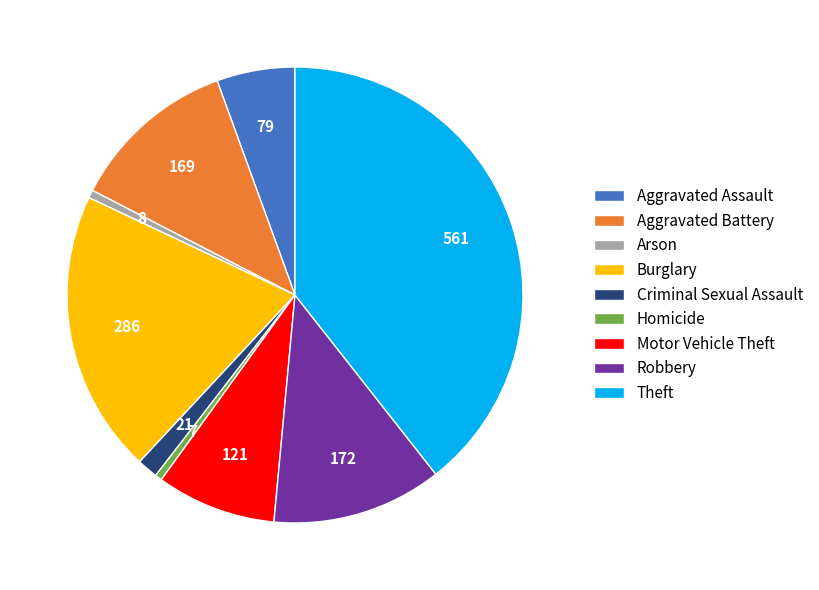

What is the largest slice in the pie chart?

Theft